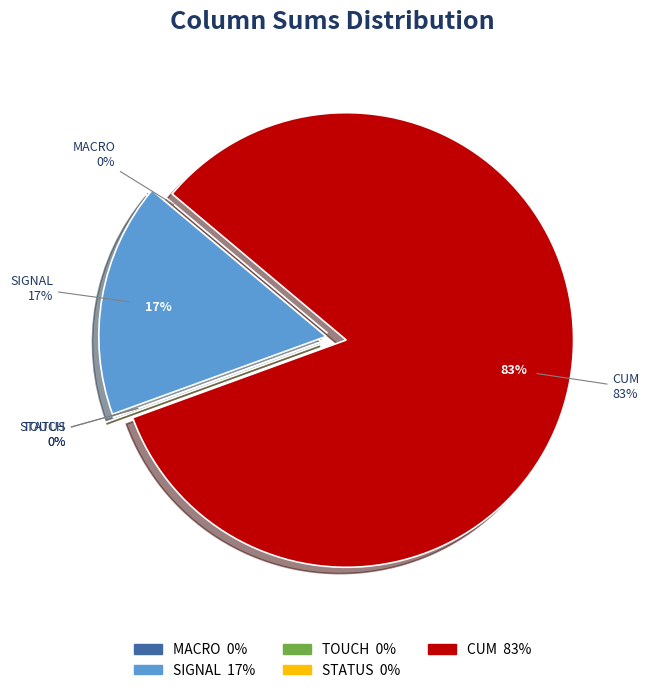

What is the spread (max minus min) of values at 1?

1